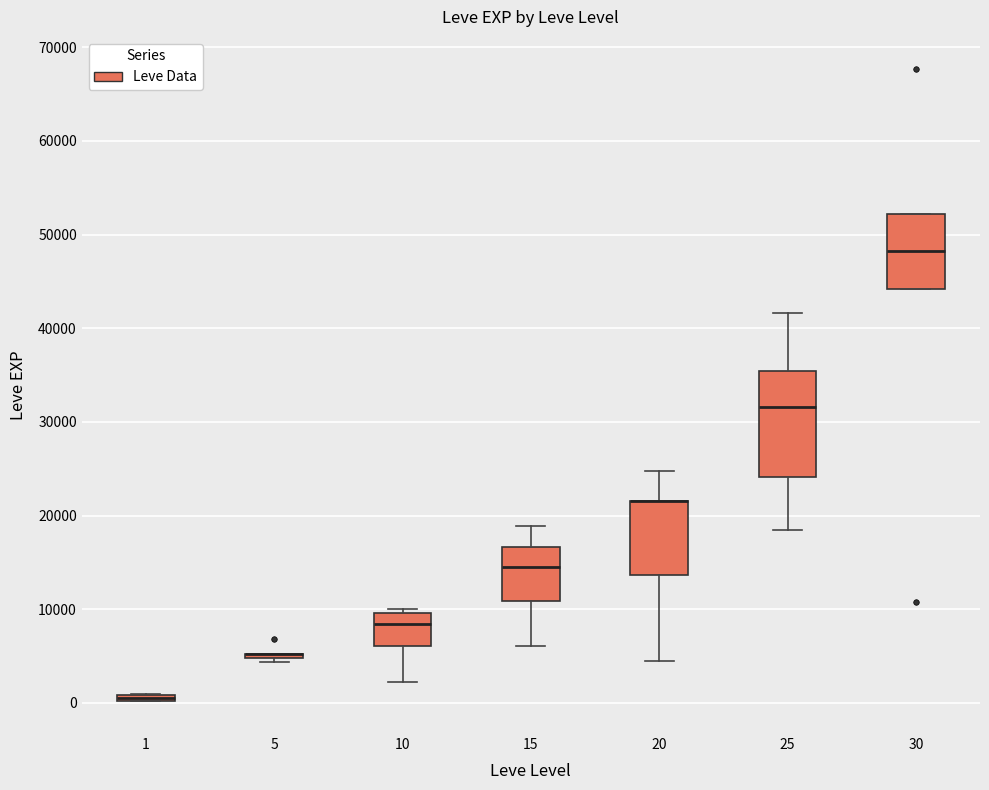

Where does the lower whisker of the box at x = 10 end on the y-axis? The values are not printed on the chart, so give them approximately, as read against the axis.

2000